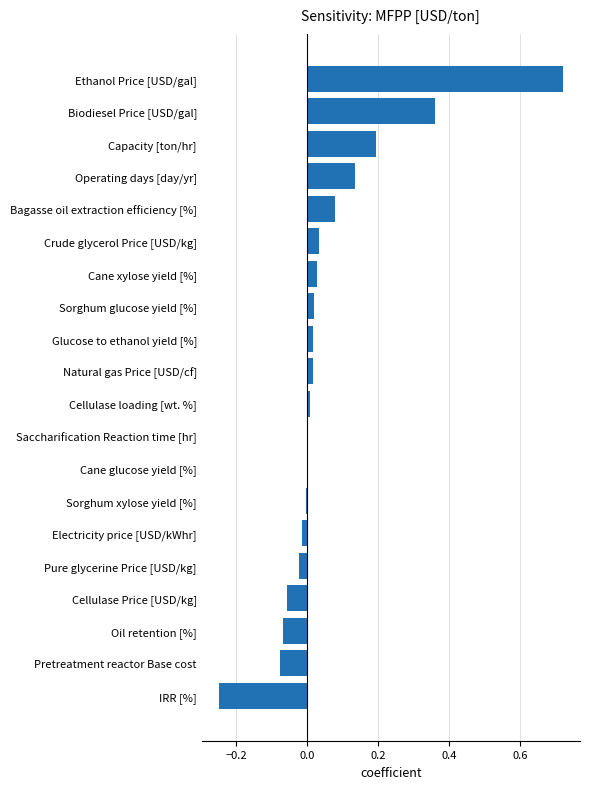

At which category does the chart reach its peak across all series?

Ethanol Price [USD/gal]